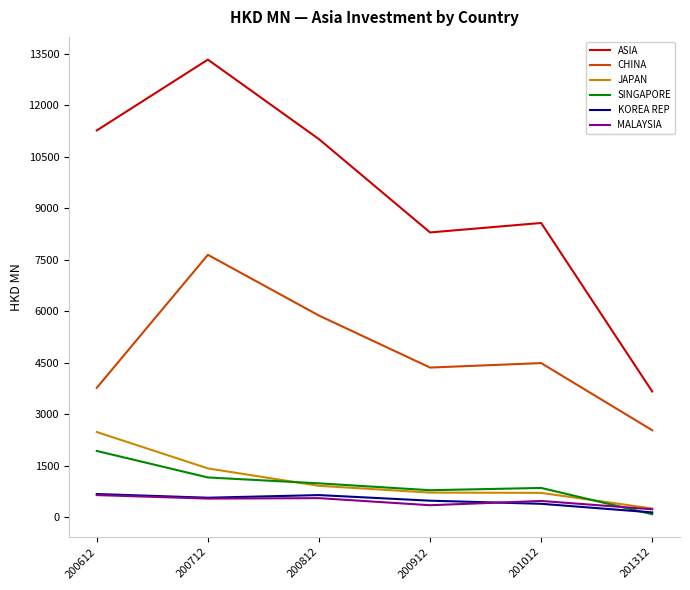

Which series changed the most between 200812 and 200912?

ASIA